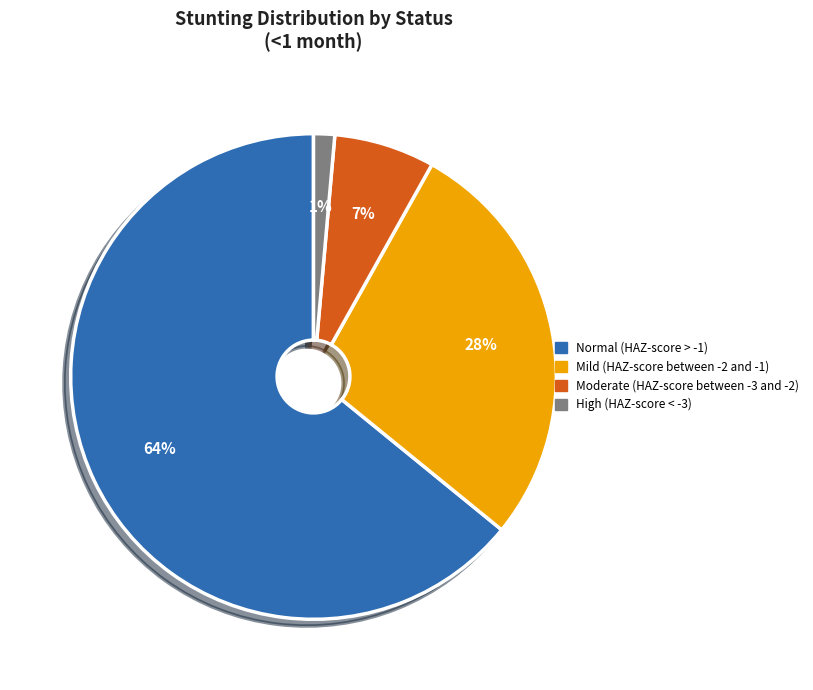

Is it true that High (HAZ-score < -3) is 1% of the pie?

True